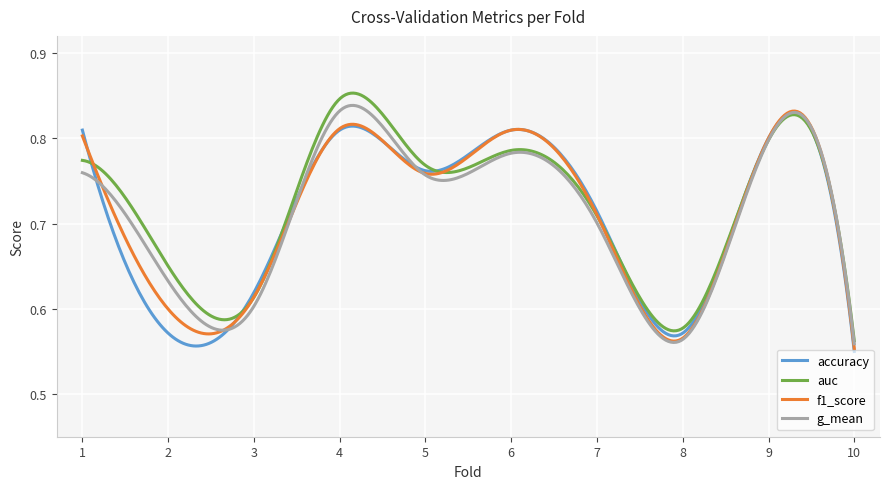

Which label corresponds to the largest value in the chart?

4